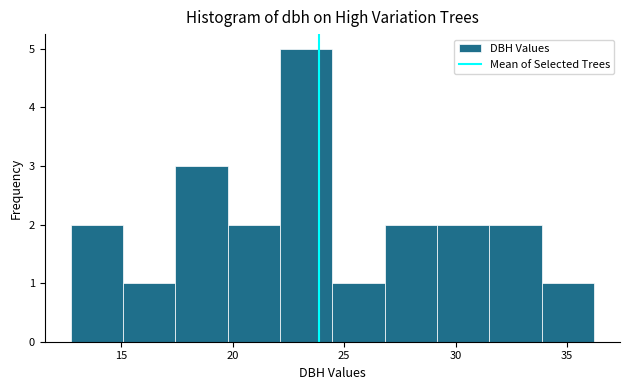

Reading left to right, transcribe this chart: for each bar, give the range it covers on the x-axis and its height. Neither the bar edges nor the heights are printed on the chart, so give them approximately, as read against the axes.

12.5 to 15.0: 2
15.0 to 17.5: 1
17.5 to 20.0: 3
20.0 to 22.0: 2
22.0 to 24.5: 5
24.5 to 27.0: 1
27.0 to 29.0: 2
29.0 to 31.5: 2
31.5 to 34.0: 2
34.0 to 36.0: 1